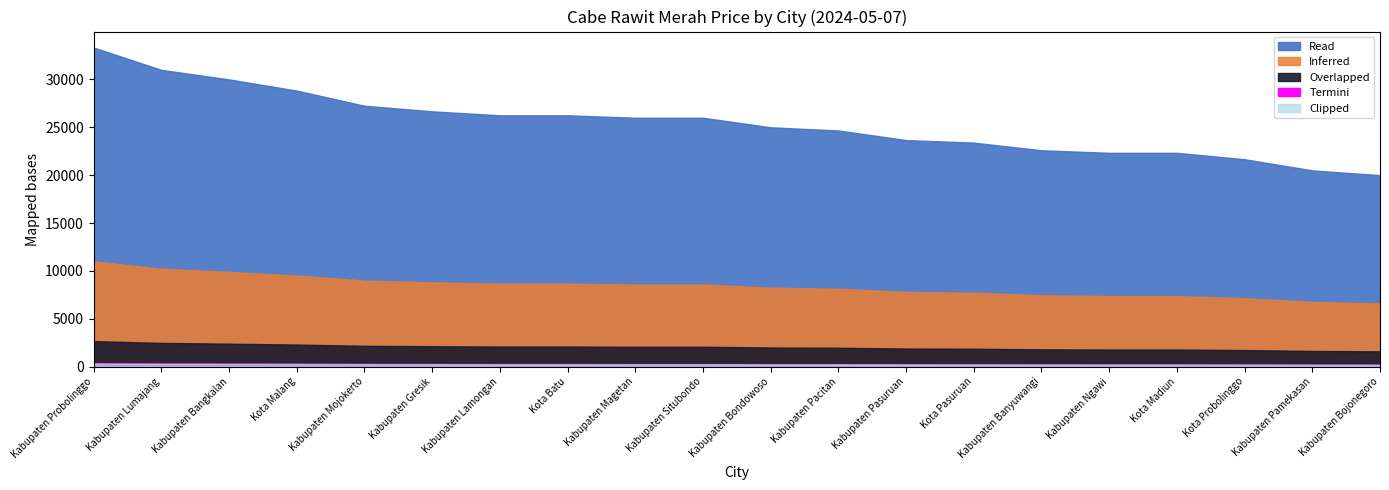

What is the label of the 5th point from the right?

Kabupaten Ngawi